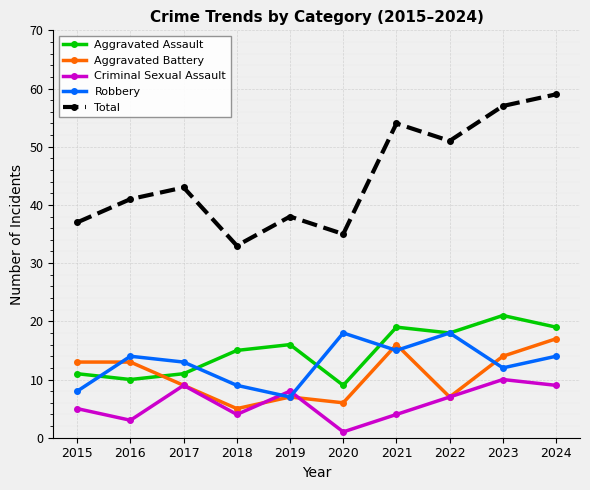

Which series has the largest total across all categories?

Total